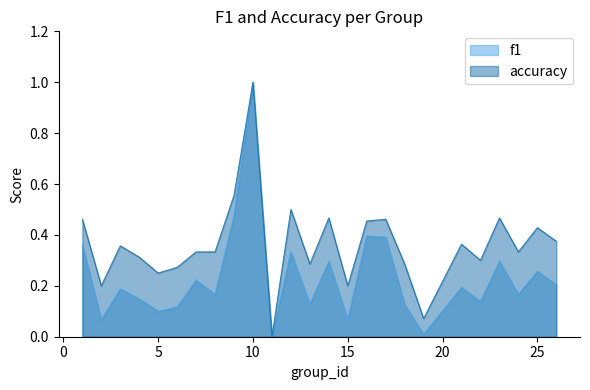

How many data points in f1 are above 0?

24